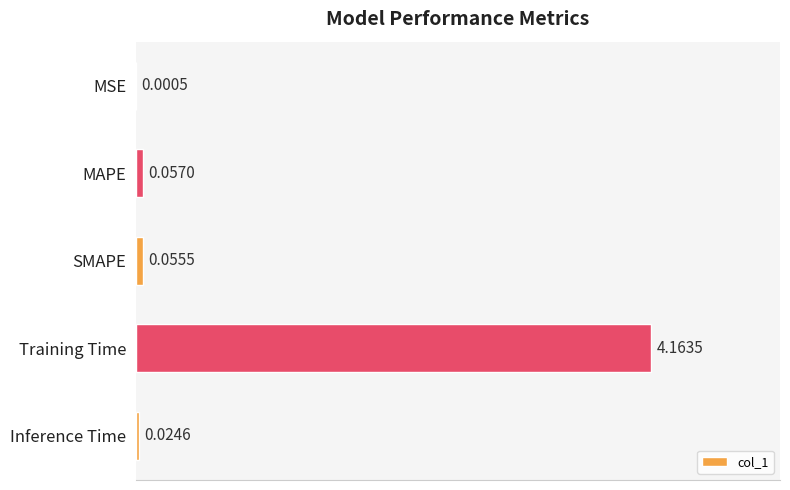

What is the average value?

0.9